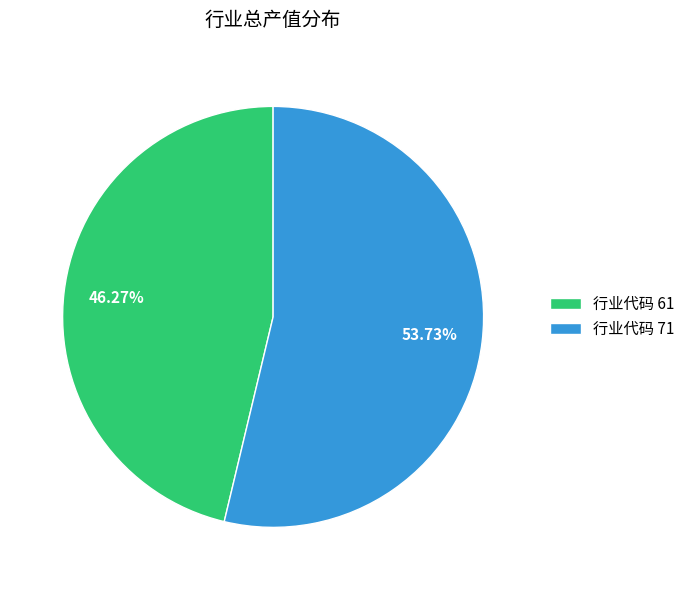

Count the number of slices in the pie.

2